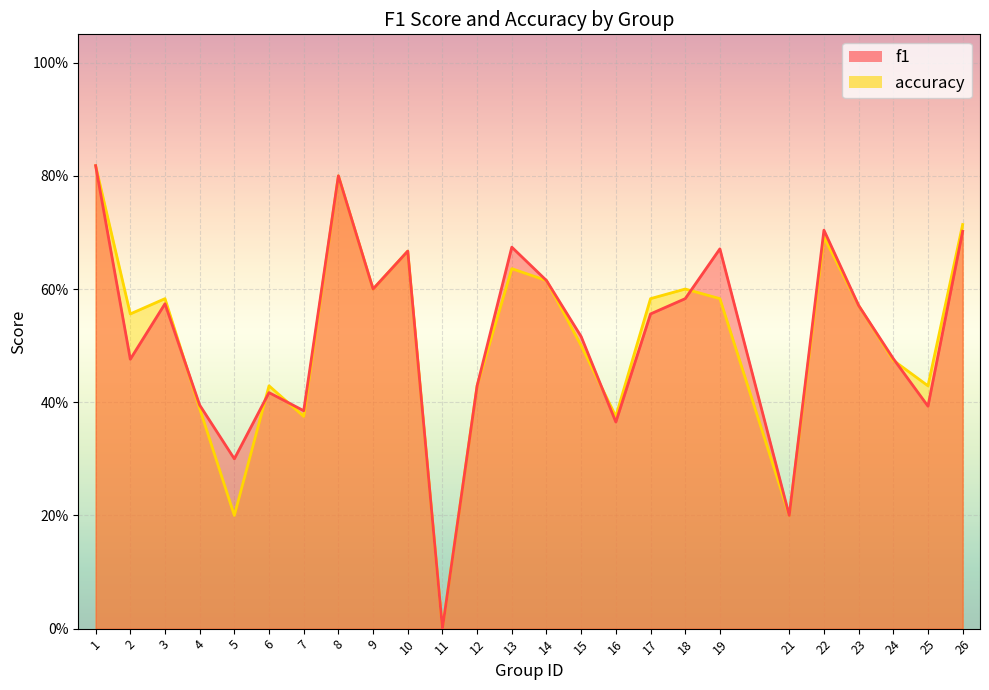

Rank the series by their average value, from lowest to highest.

accuracy, f1